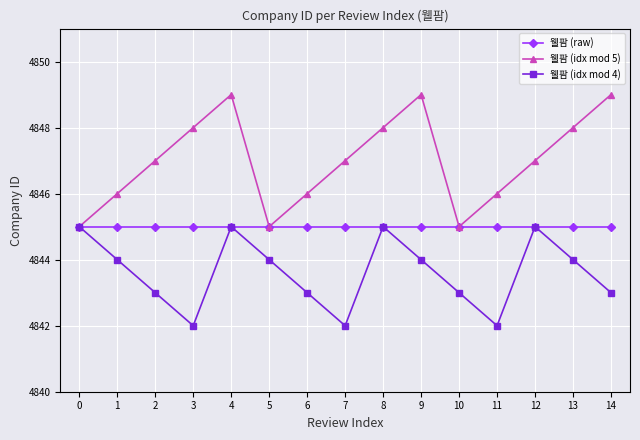

The 웰팜 (idx mod 4) series shows 7936 at 4. True or false?

False